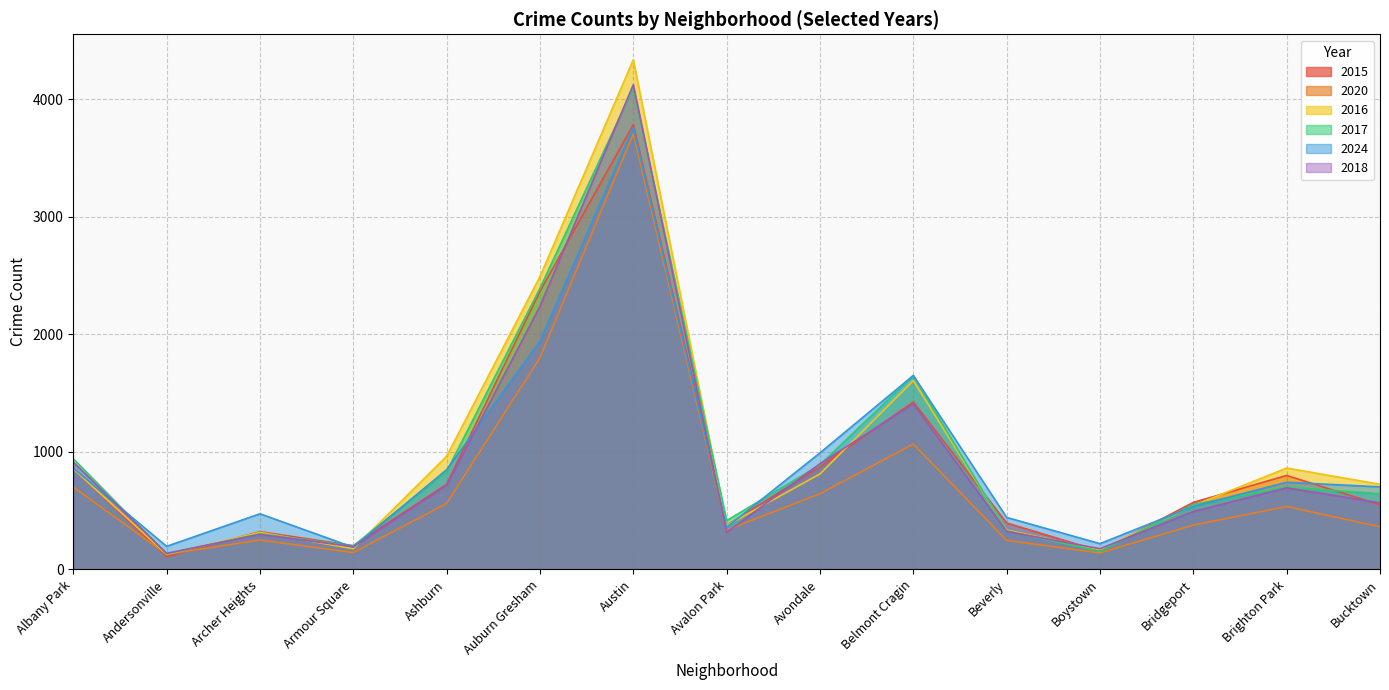

Rank the series at Andersonville from highest to lowest value.

2024, 2018, 2017, 2016, 2020, 2015